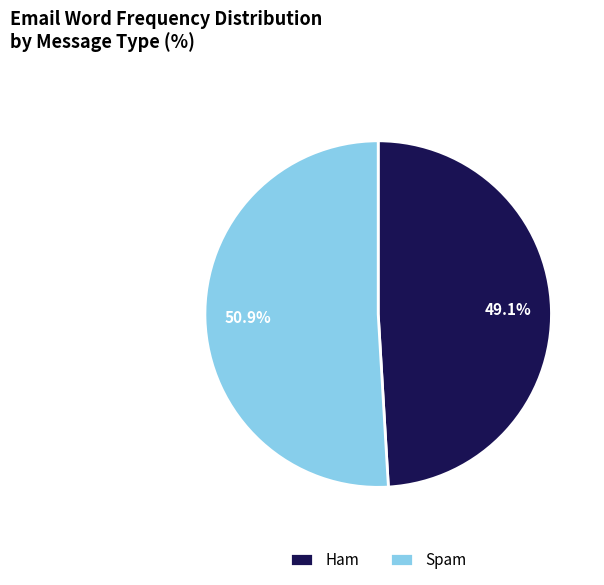

Which slice is the largest?

Spam